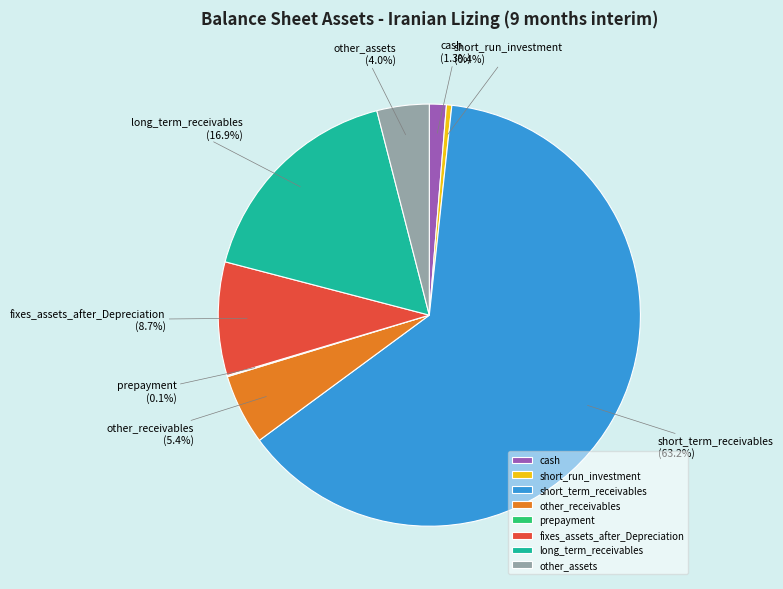

How much of the chart is everything except other_assets?

96.0%